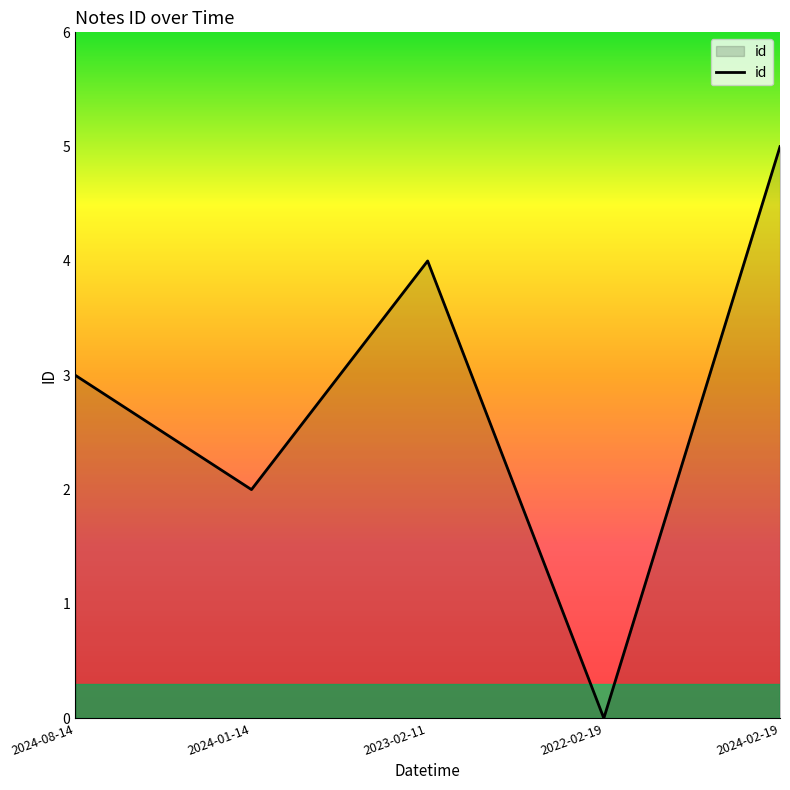

Approximately how many times larger is the value at 2023-02-11 compared to 2024-01-14?

2.0